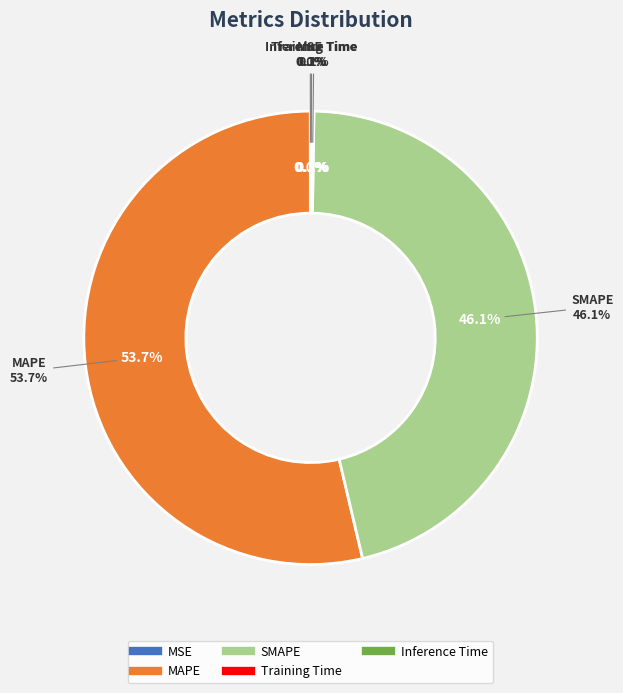

Does Training Time account for over 50% of the chart?

No